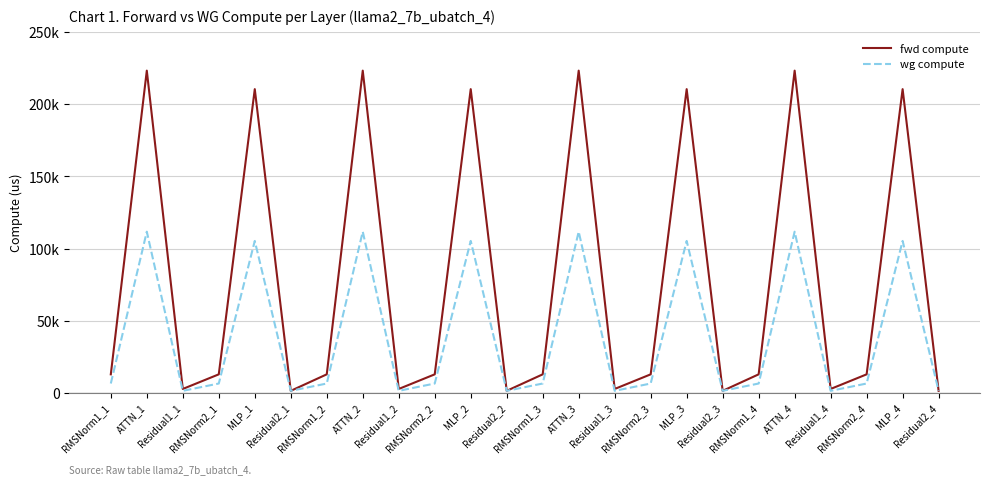

Rank the series by their average value, from lowest to highest.

wg compute, fwd compute